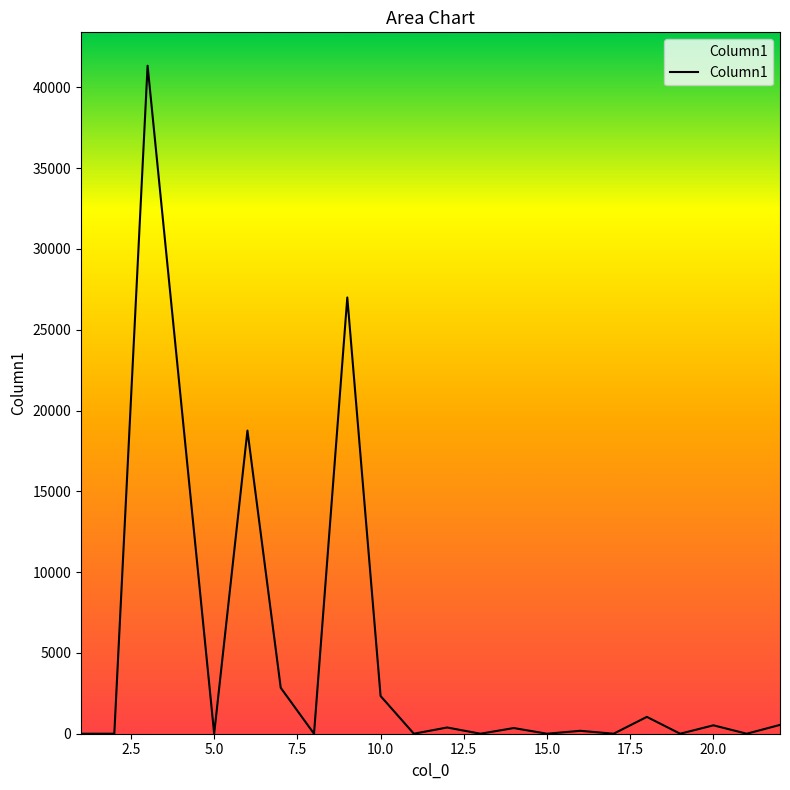

What is the greatest value displayed?

41341.8